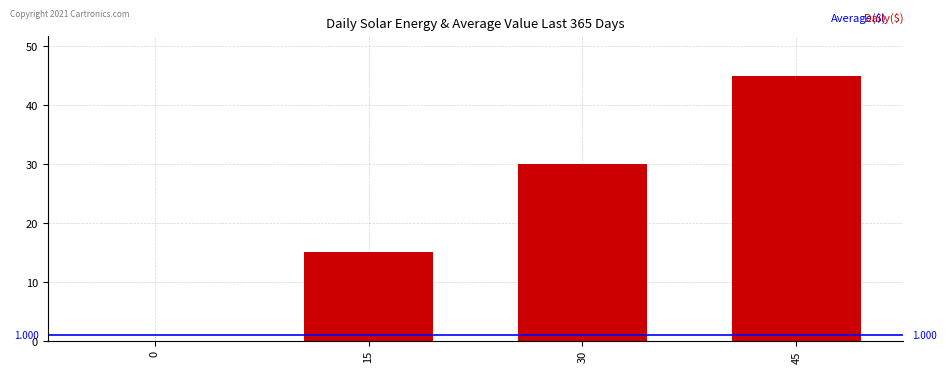

The chart shows a value of 22 at 15. True or false?

False